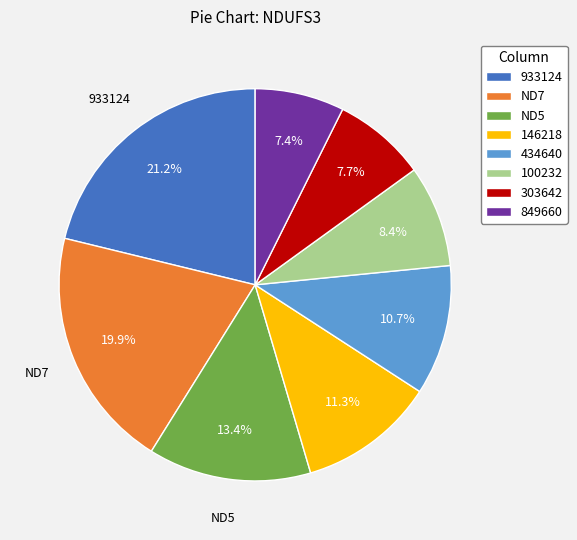

Count the number of slices in the pie.

8